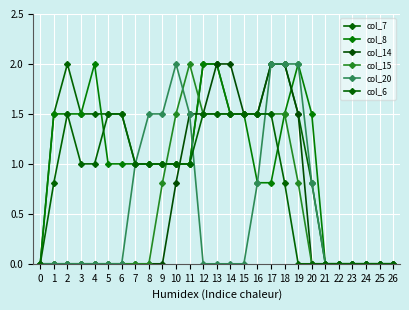

Between which two adjacent categories do col_7 and col_8 first intersect?

4 and 5